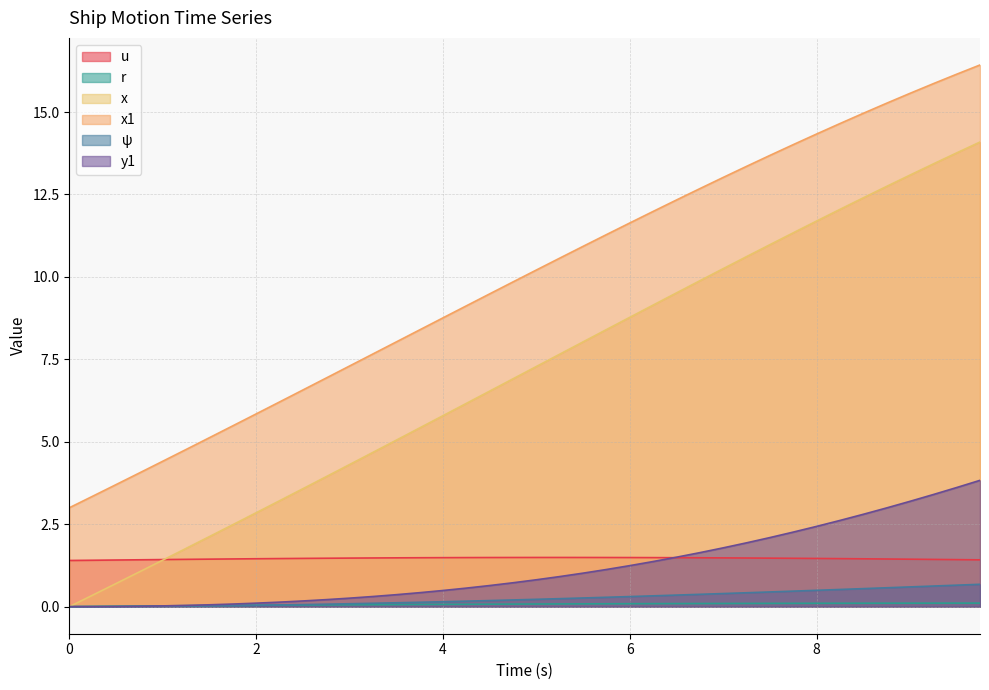

The value of r at 1.0 is 0.0. True or false?

True